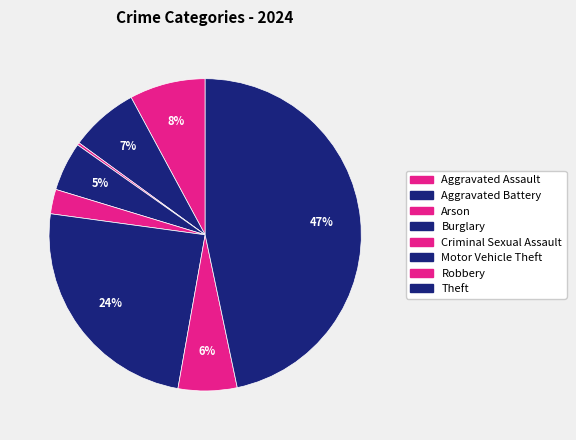

Which has a higher value, Robbery or Motor Vehicle Theft?

Motor Vehicle Theft